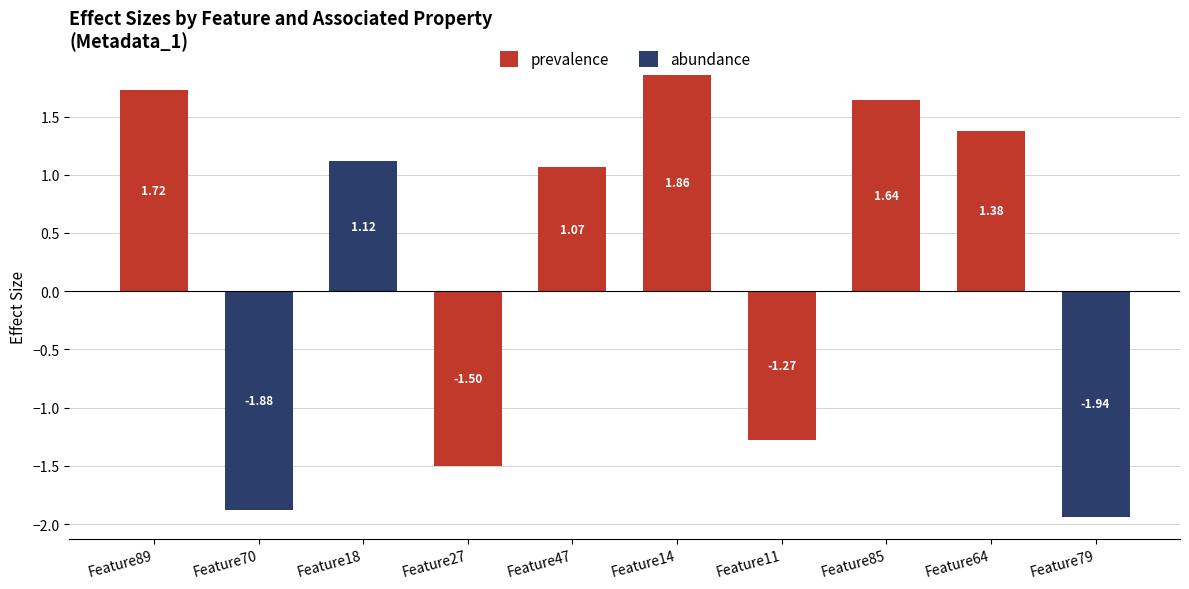

Is the value of prevalence at Feature70 greater than the value of abundance at Feature11?

No